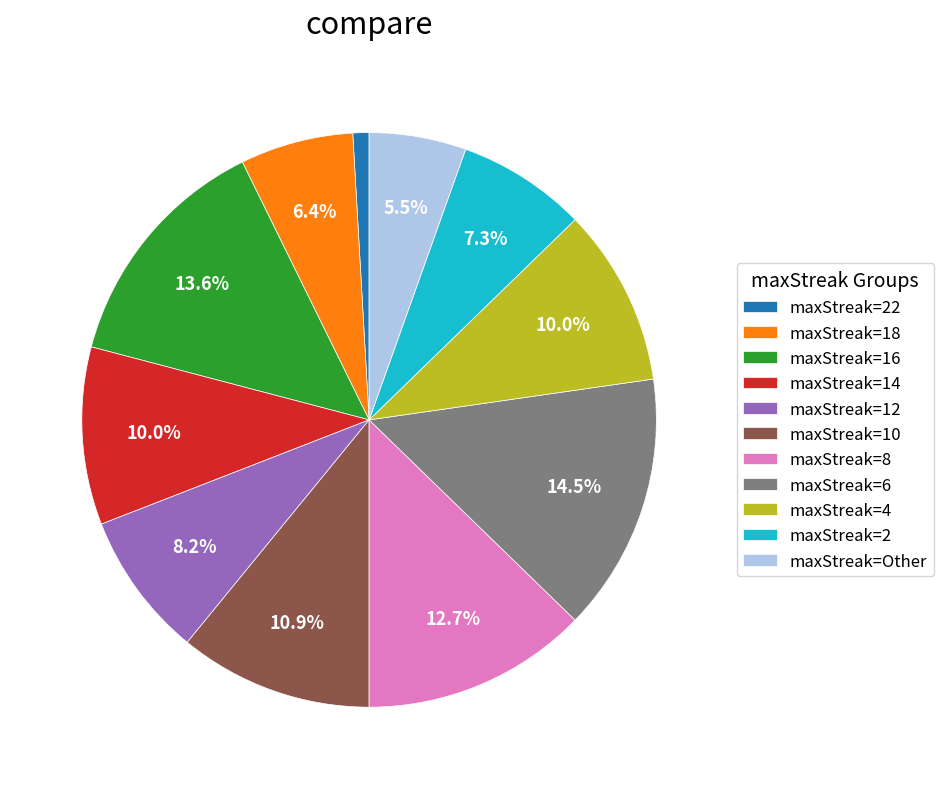

Combined, do maxStreak=2 and maxStreak=4 account for over 50%?

No